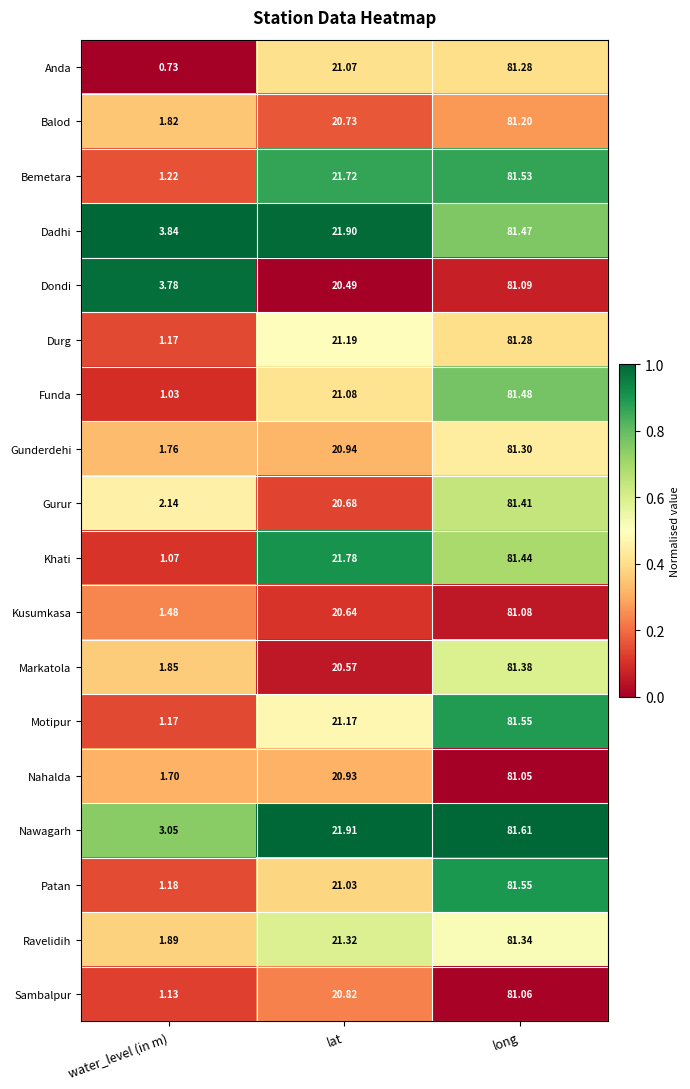

Which label corresponds to the smallest value in the chart?

water_level (in m)